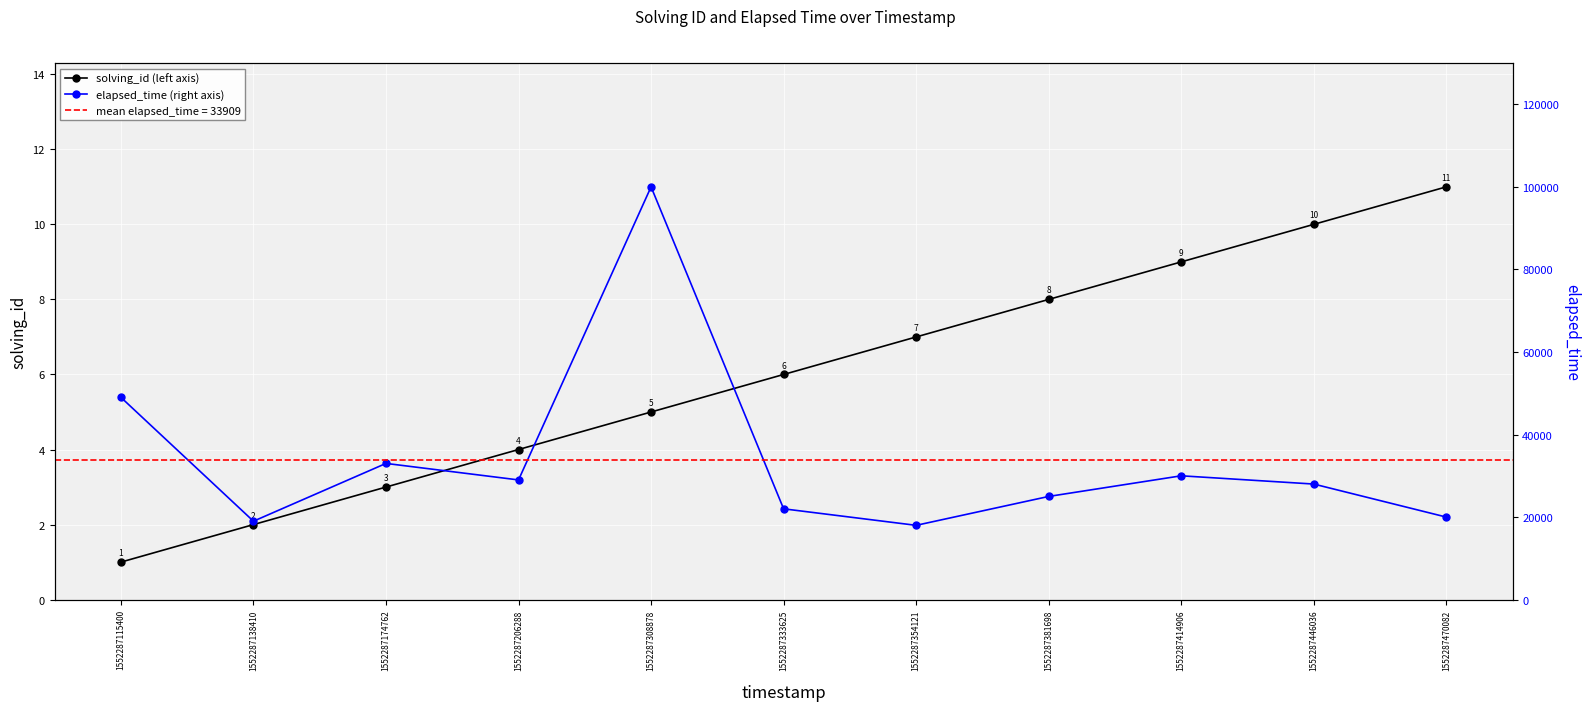

What is the total value across all series at 1552287354121?

18007